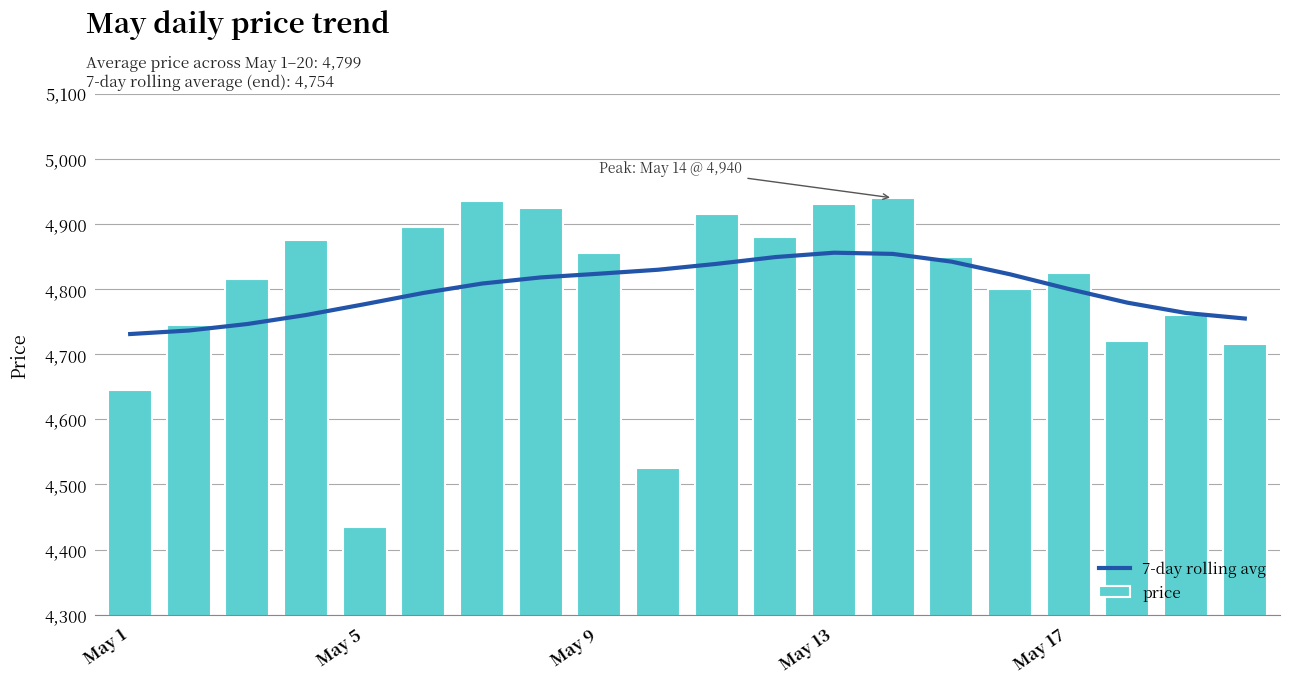

How many data points in price are above 4850?

9